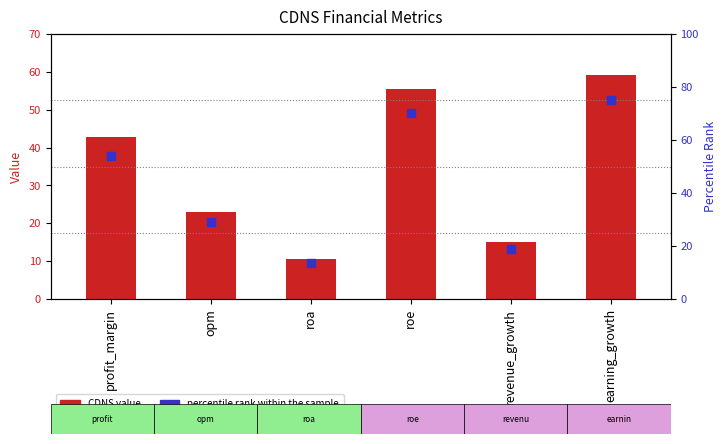

Which series contains the lowest Y value?

CDNS value